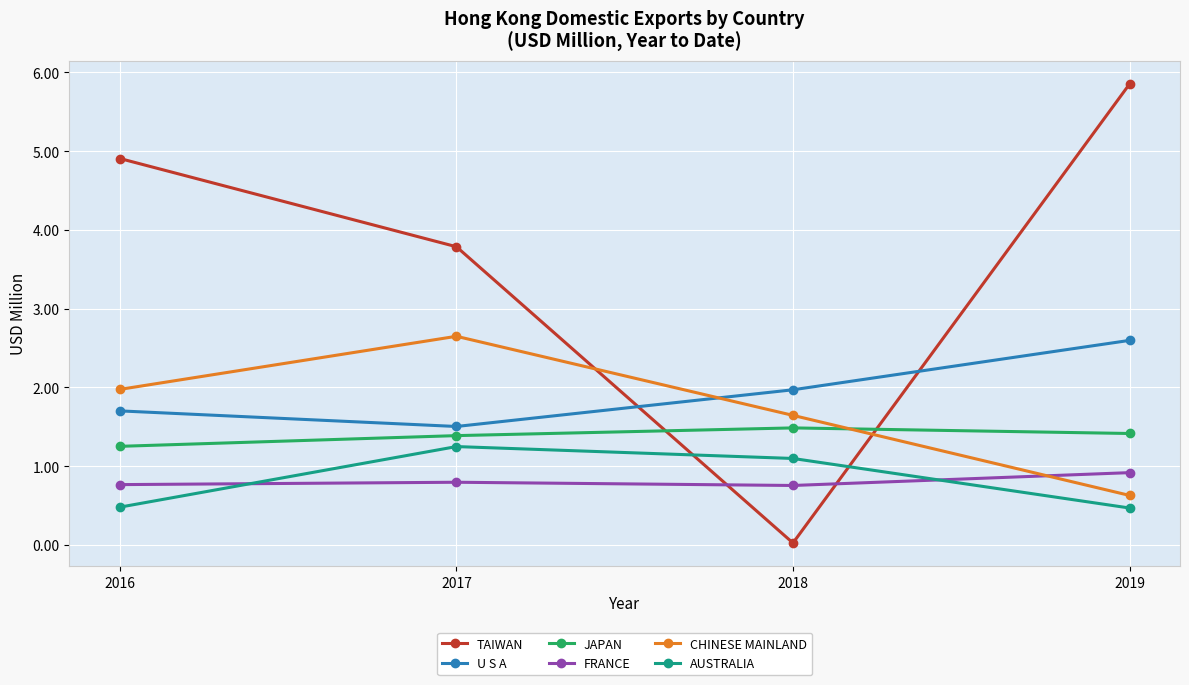

List the labels in order of CHINESE MAINLAND value, largest first.

2017, 2016, 2018, 2019